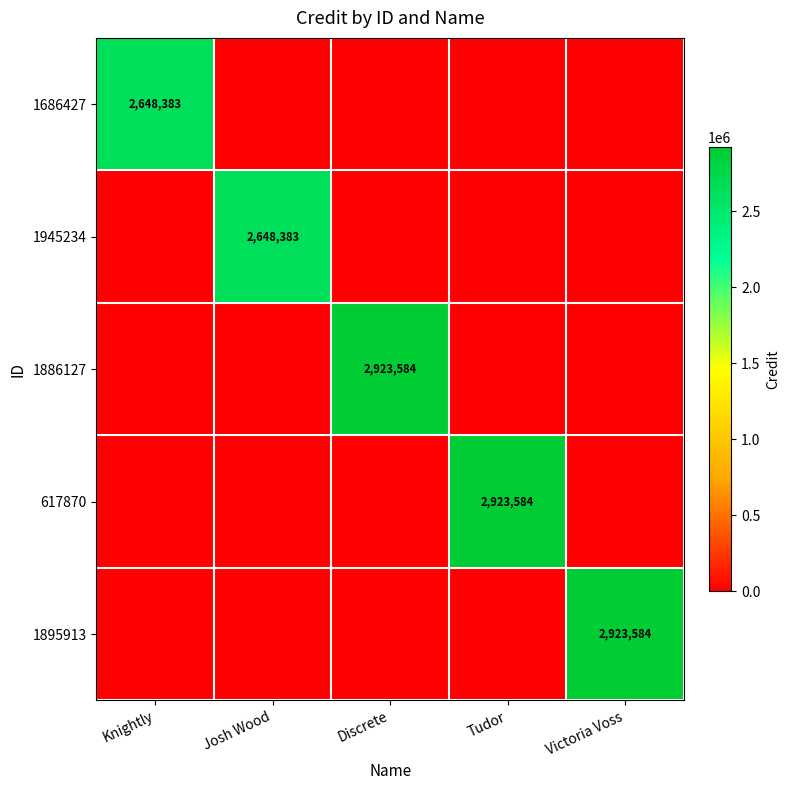

Which has a higher value, Knightly or Tudor?

Knightly